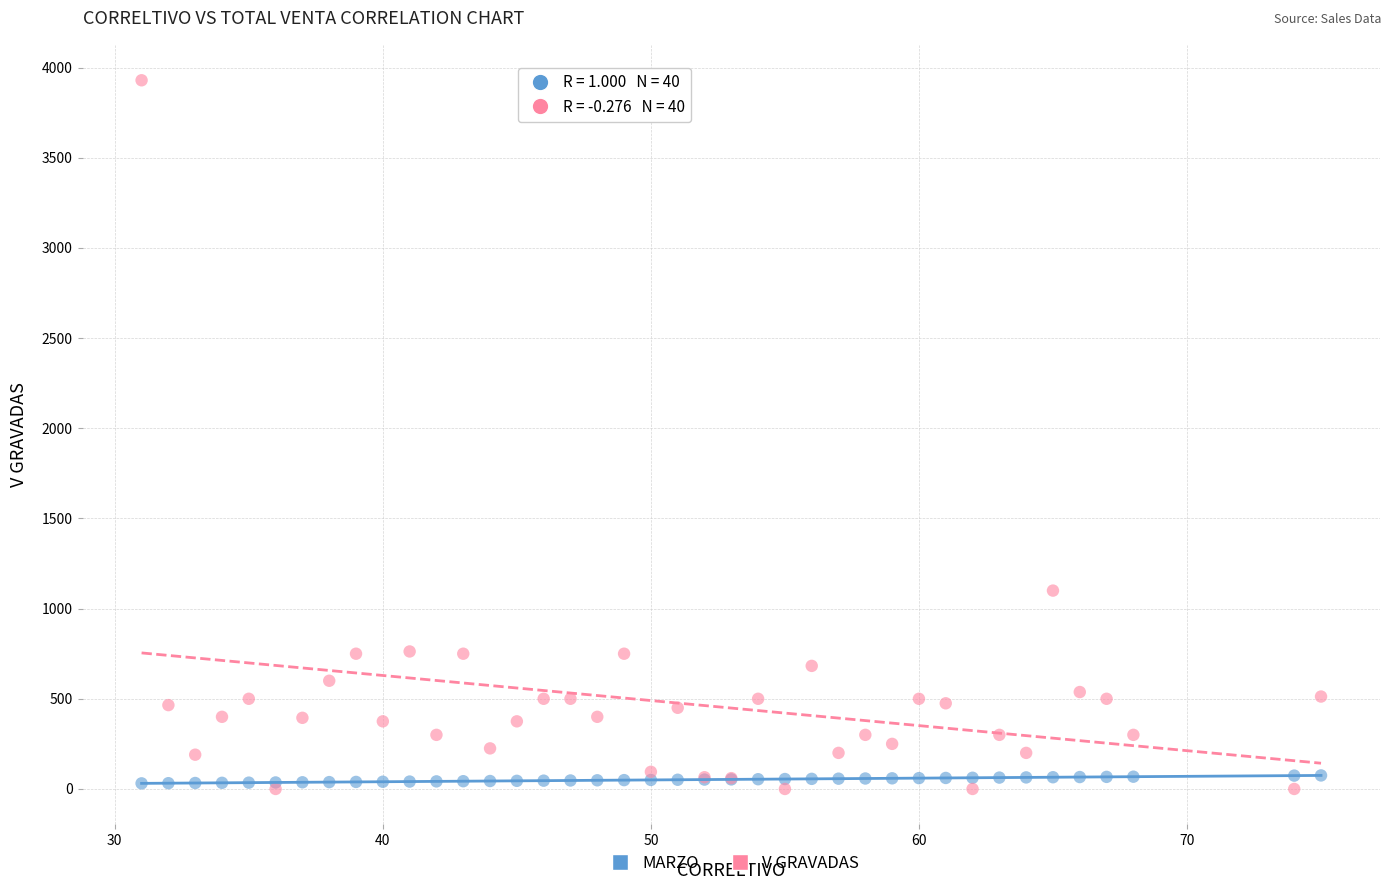

In the V GRAVADAS series, what Y value is closest to 1965?

1100.0